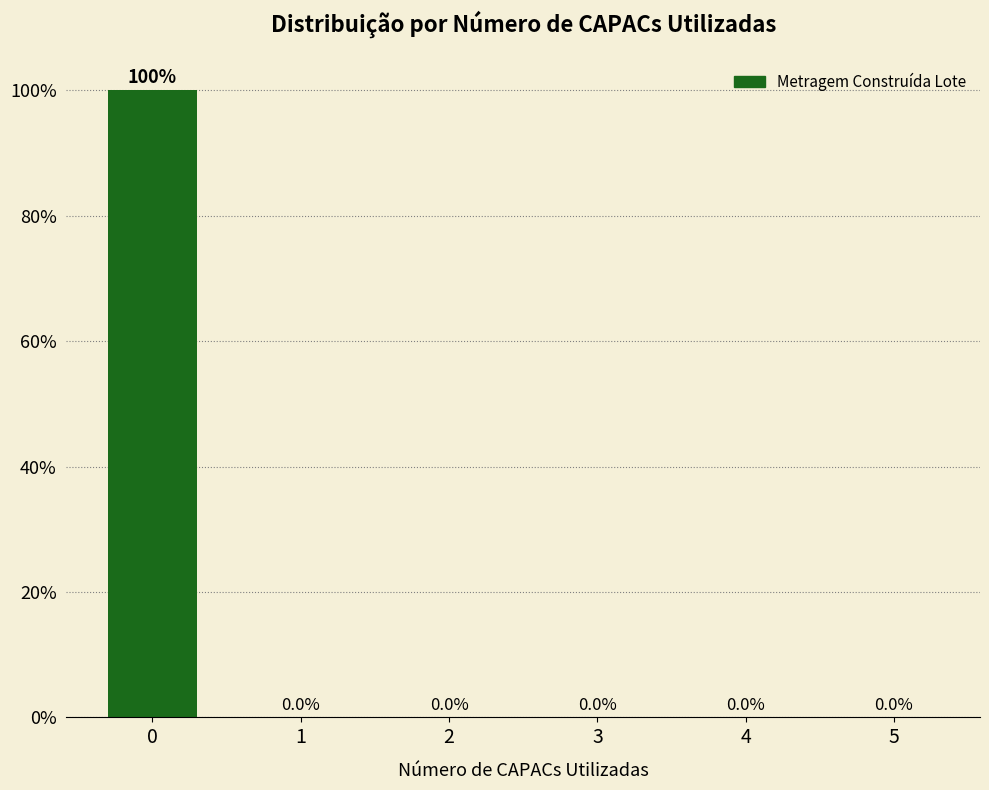

Reading right to left, list all the values displayed in this chart.

5=0	4=0	3=0	2=0	1=0	0=100